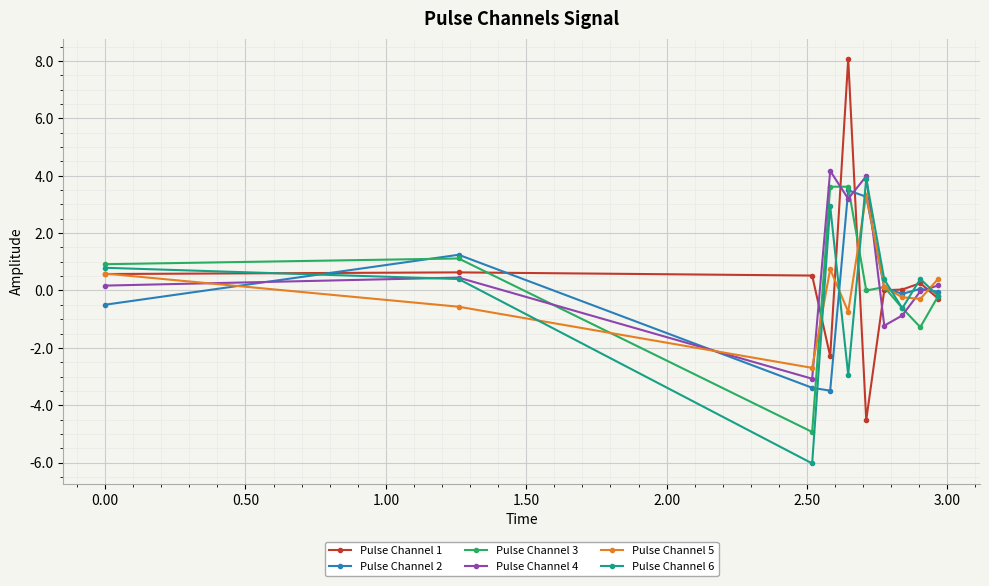

Which series has the widest spread of values?

Pulse Channel 1